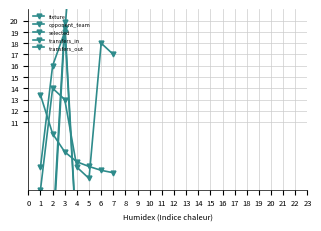

Reading left to right, transcribe all the data shown in this chart.

fixture: 7.0	16.0	19.0	32.0	40.0	51.0	67.0
opponent_team: 5.0	14.0	13.0	7.0	6.0	18.0	17.0
selected: 13.4	10.0	8.4	7.5	7.1	6.7	6.5
transfers_in: 0.0	0.1	19.3	0.1	0.1	0.0	0.0
transfers_out: 0.0	1.2	19.9	0.4	0.3	0.2	0.1